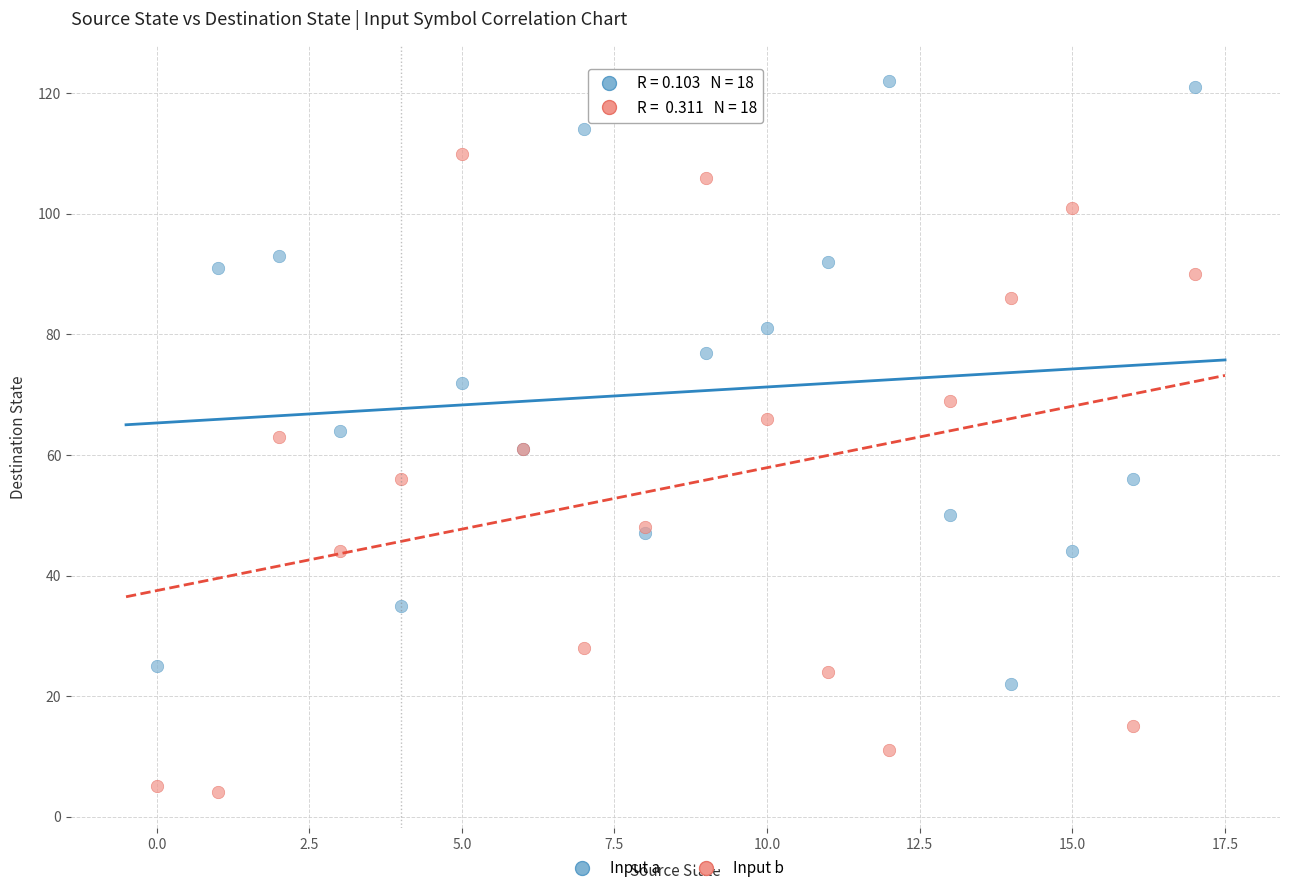

What are all the series names shown in the legend?

Input a, Input b